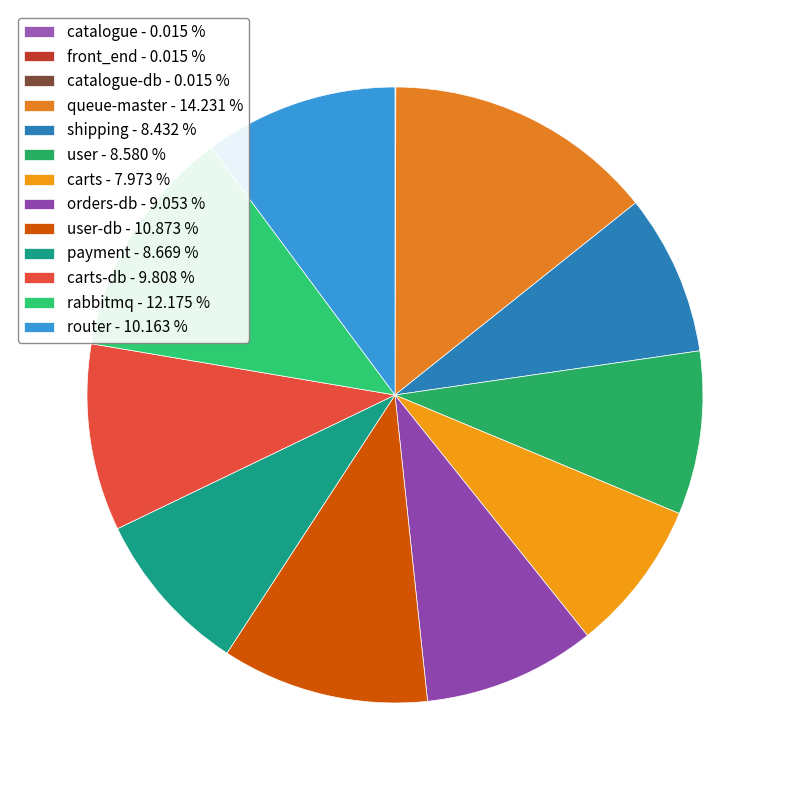

Is there any slice that represents more than half of the pie?

No